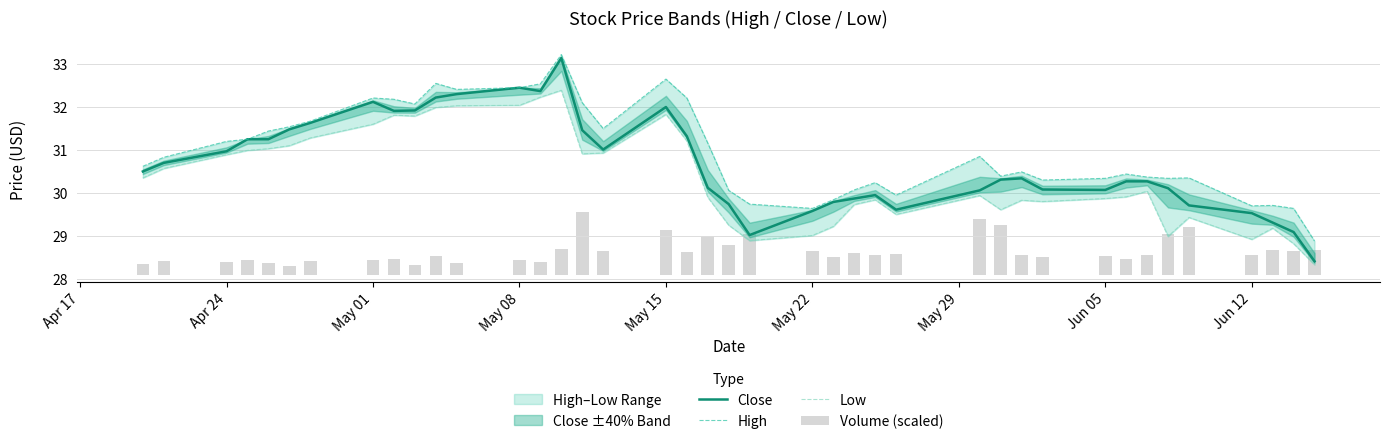

At how many categories does at least one series exceed 0?

40